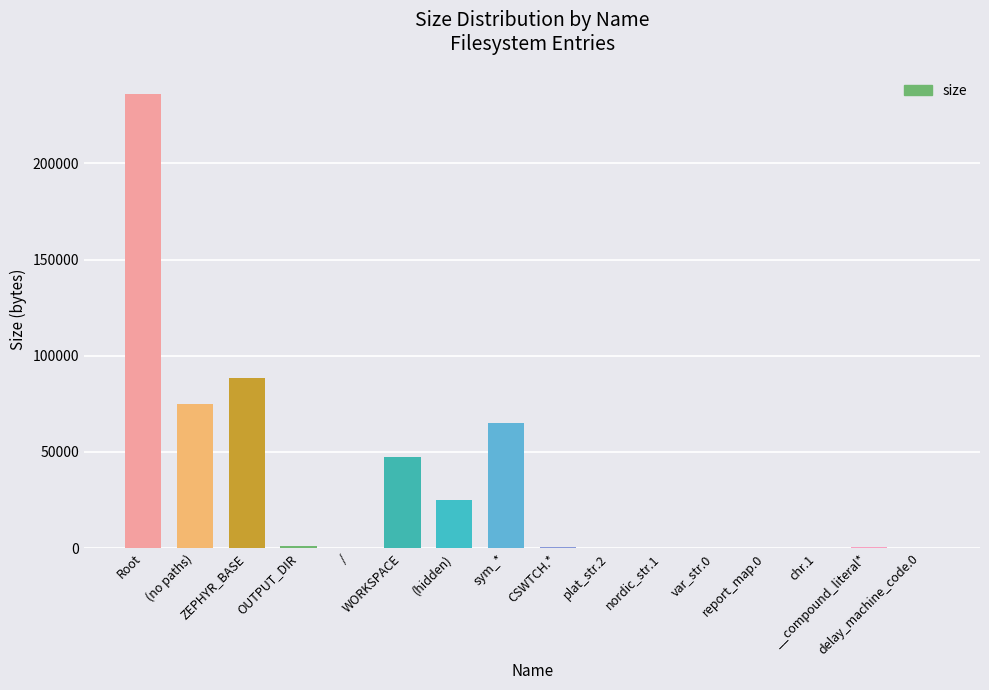

What is the maximum value shown in the chart?

236183